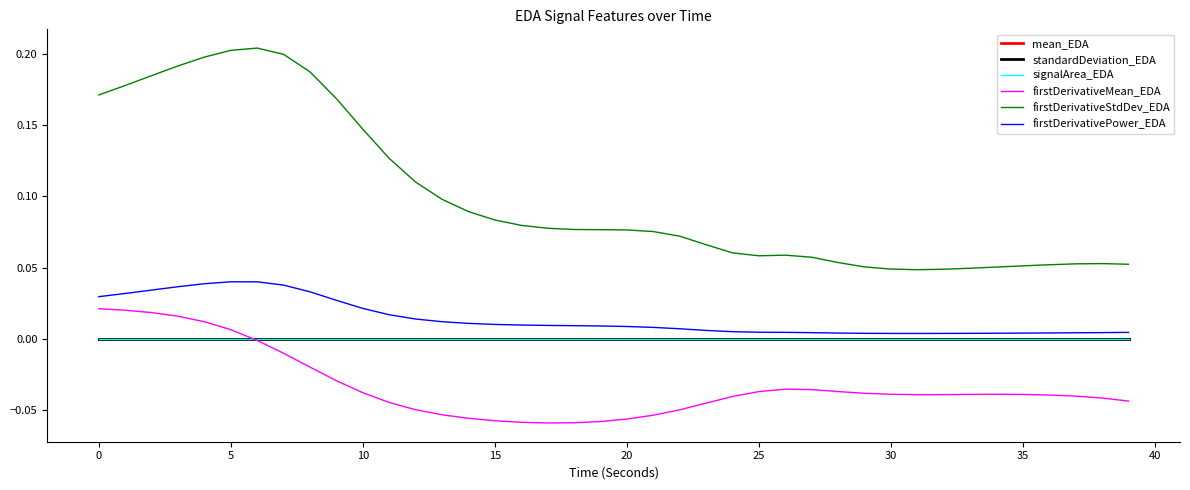

How many categories are shown in the chart?

40